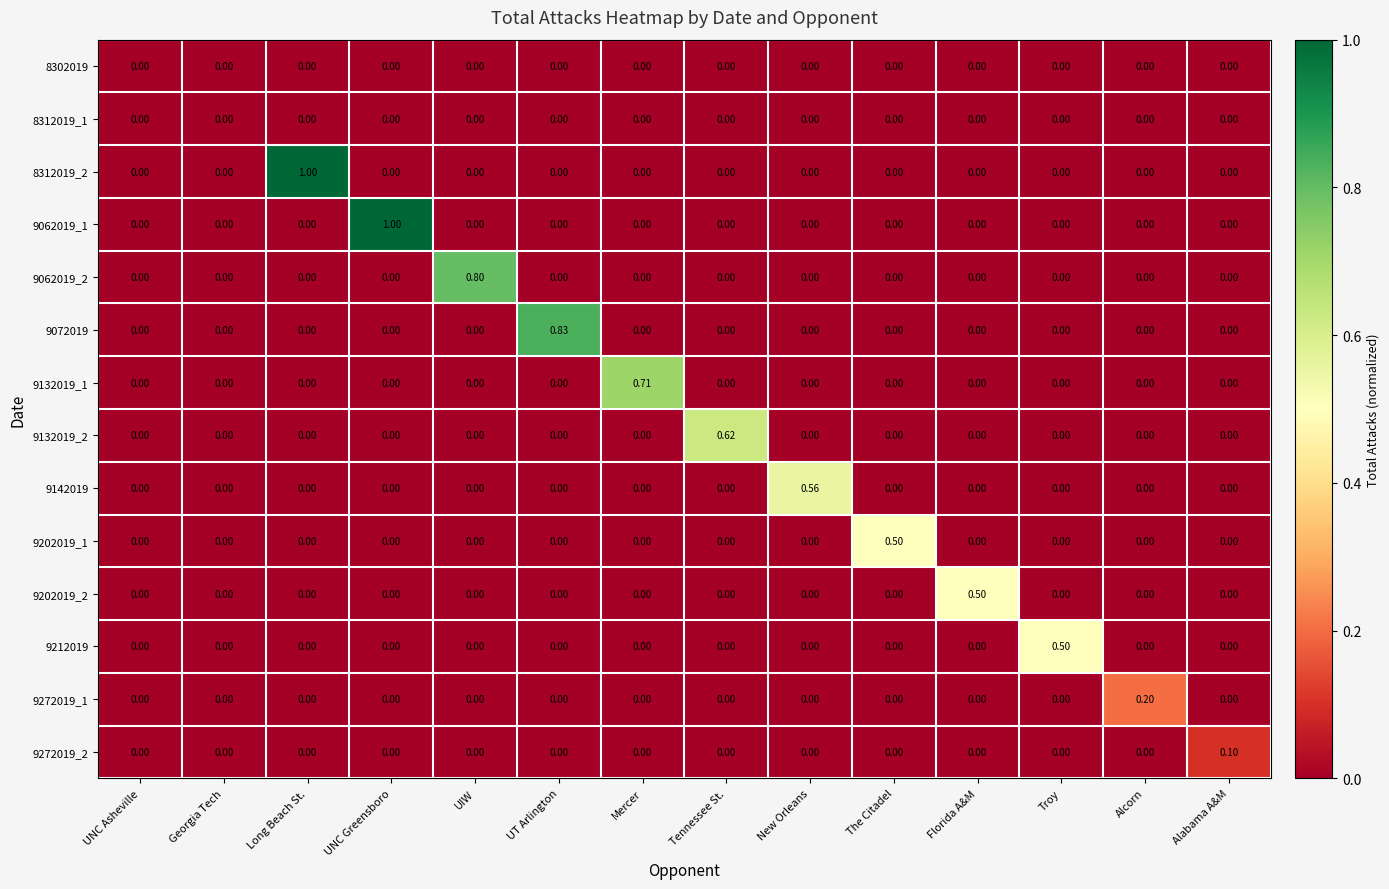

Is the value of 8312019_1 at UT Arlington greater than the value of 9062019_1 at UNC Greensboro?

No